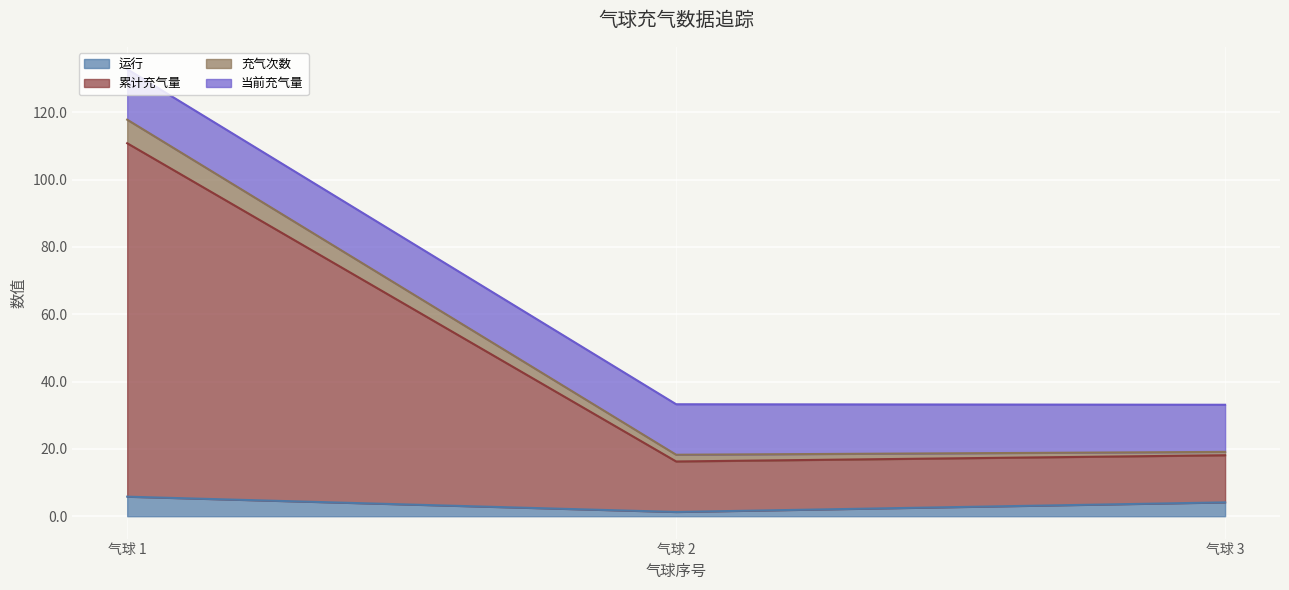

At which category is the sum across all series the highest?

气球 1